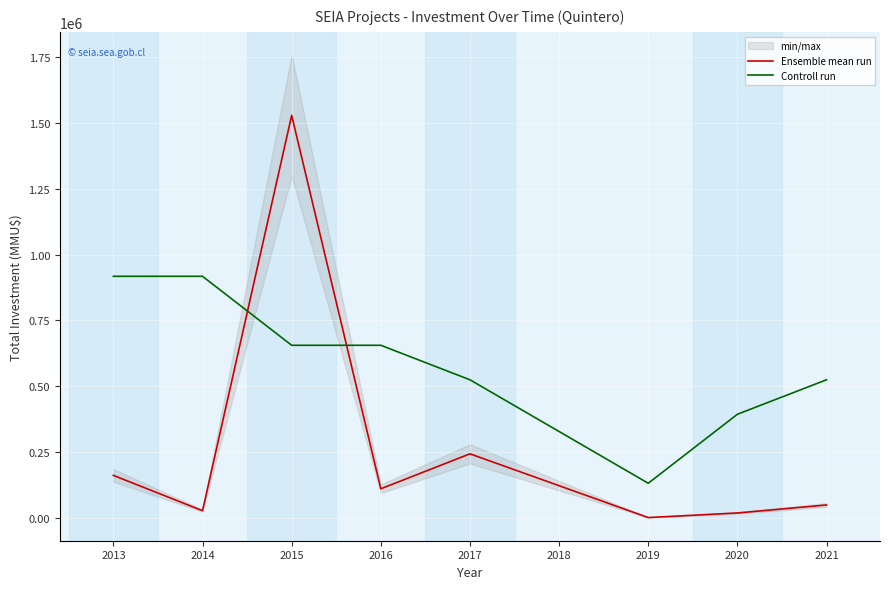

Between which two adjacent categories do Ensemble mean run and Controll run first intersect?

2014 and 2015